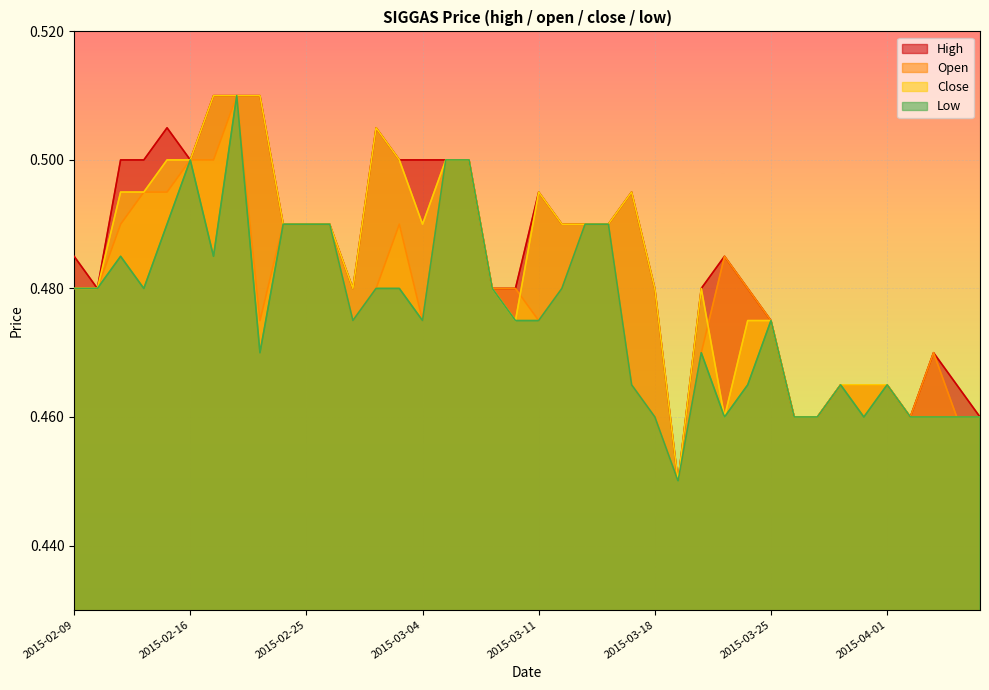

Where is close nearest to the value 0?

2015-03-19